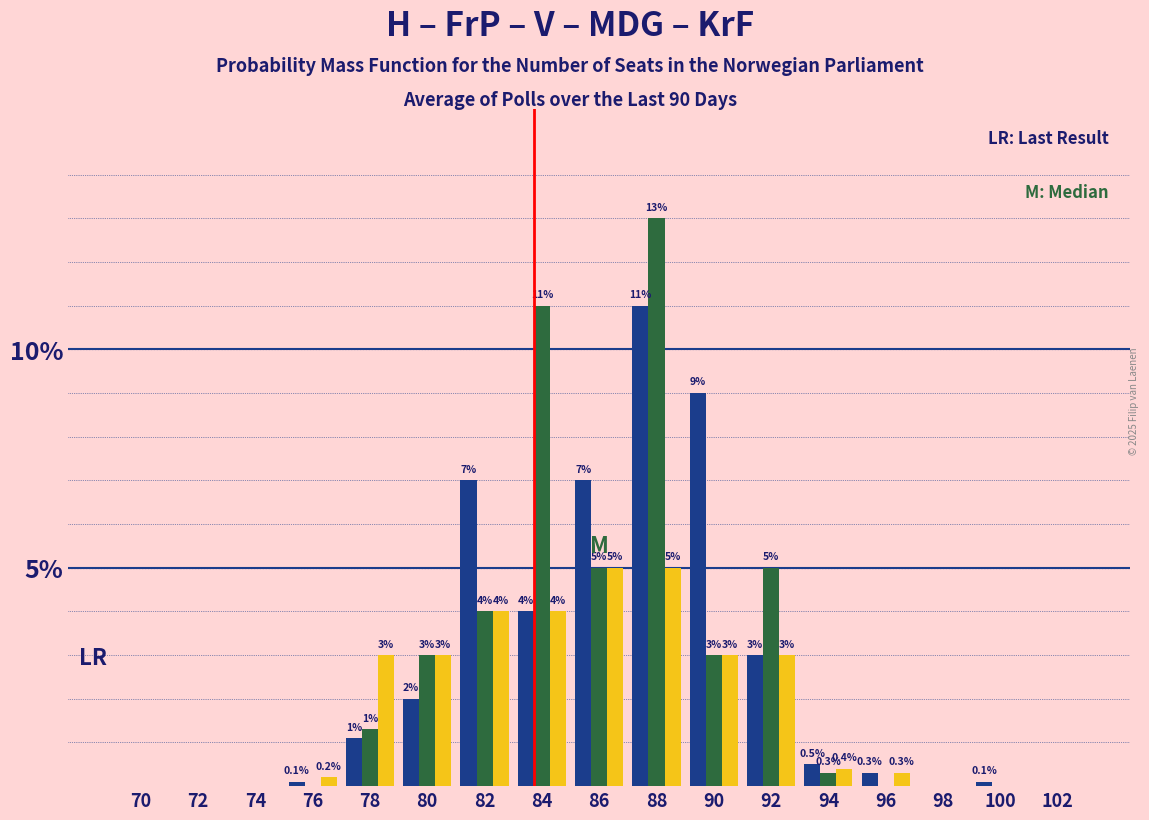

At which category is the sum across all series the highest?

88